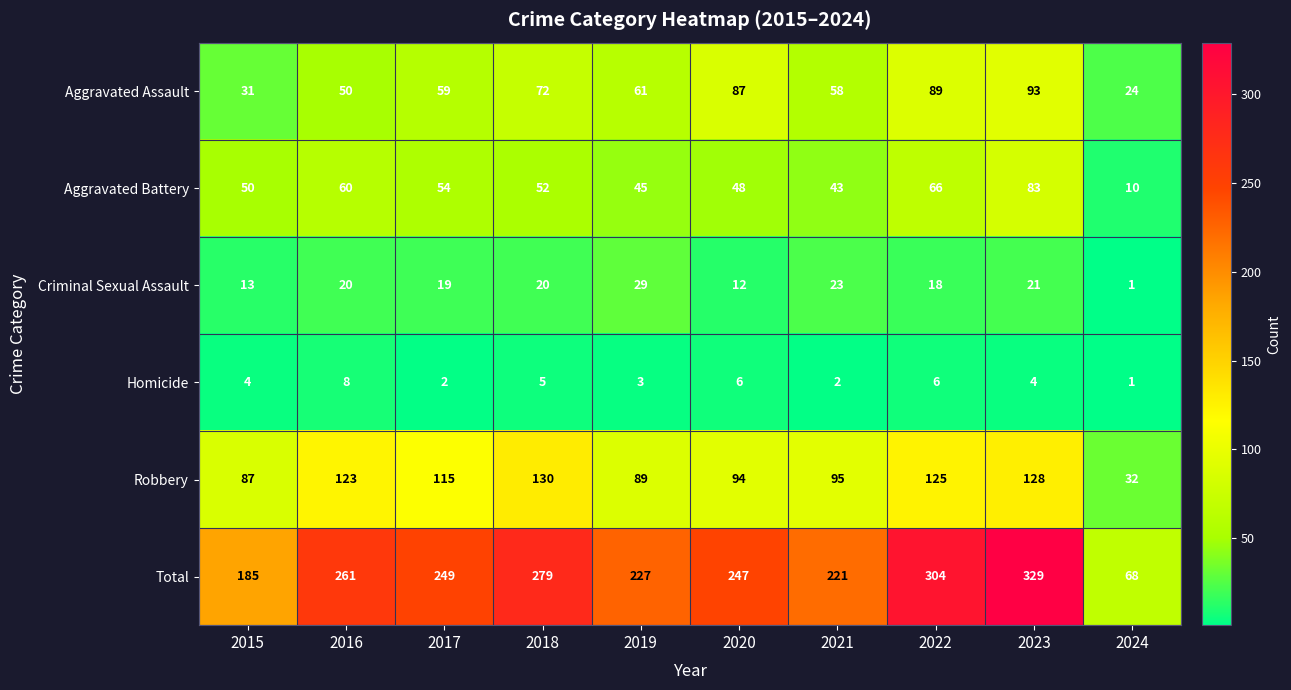

At which label is Total closest to 198?

2015